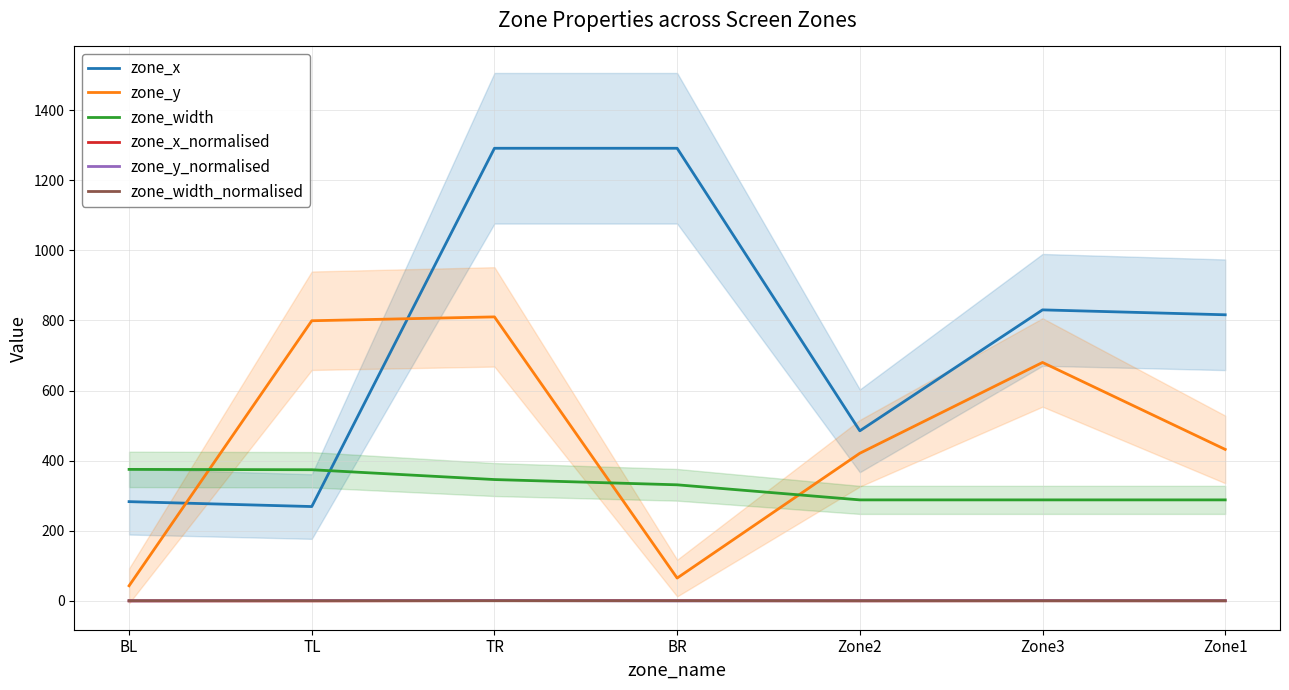

What are all the series names shown in the legend?

zone_x, zone_y, zone_width, zone_x_normalised, zone_y_normalised, zone_width_normalised